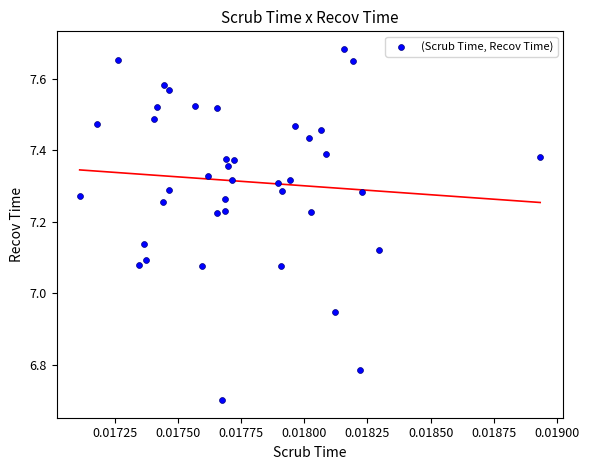

What is the range of Y values (max minus min)?

1.0